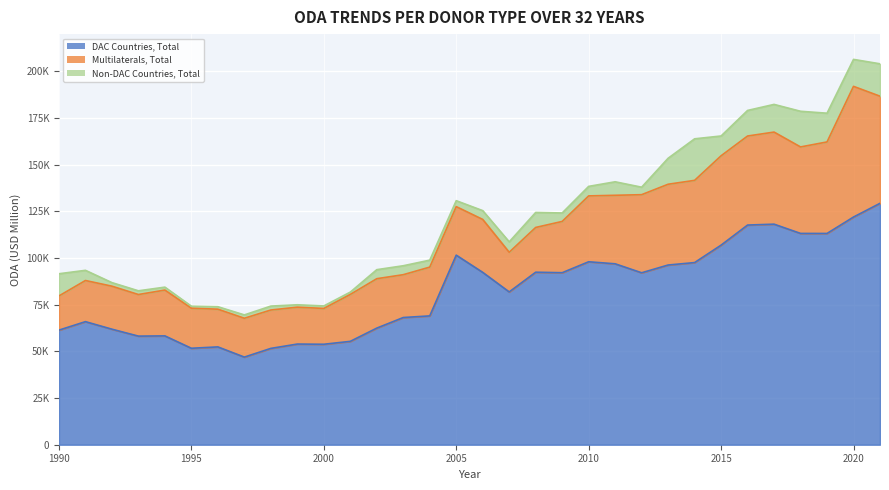

True or false: DAC Countries, Total and Non-DAC Countries, Total cross at least once.

False